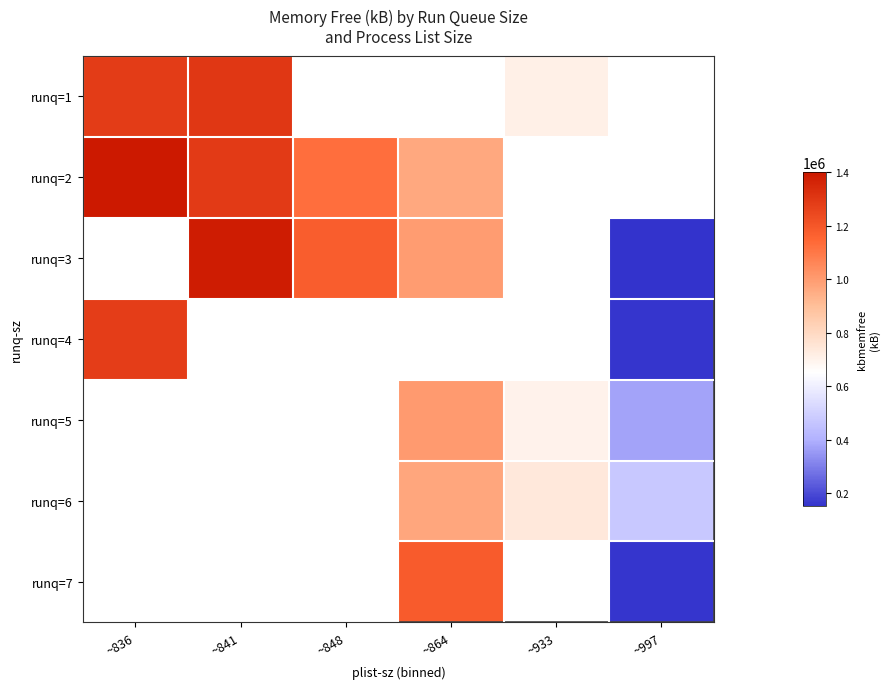

How many positive values does the runq=4 series have?

2